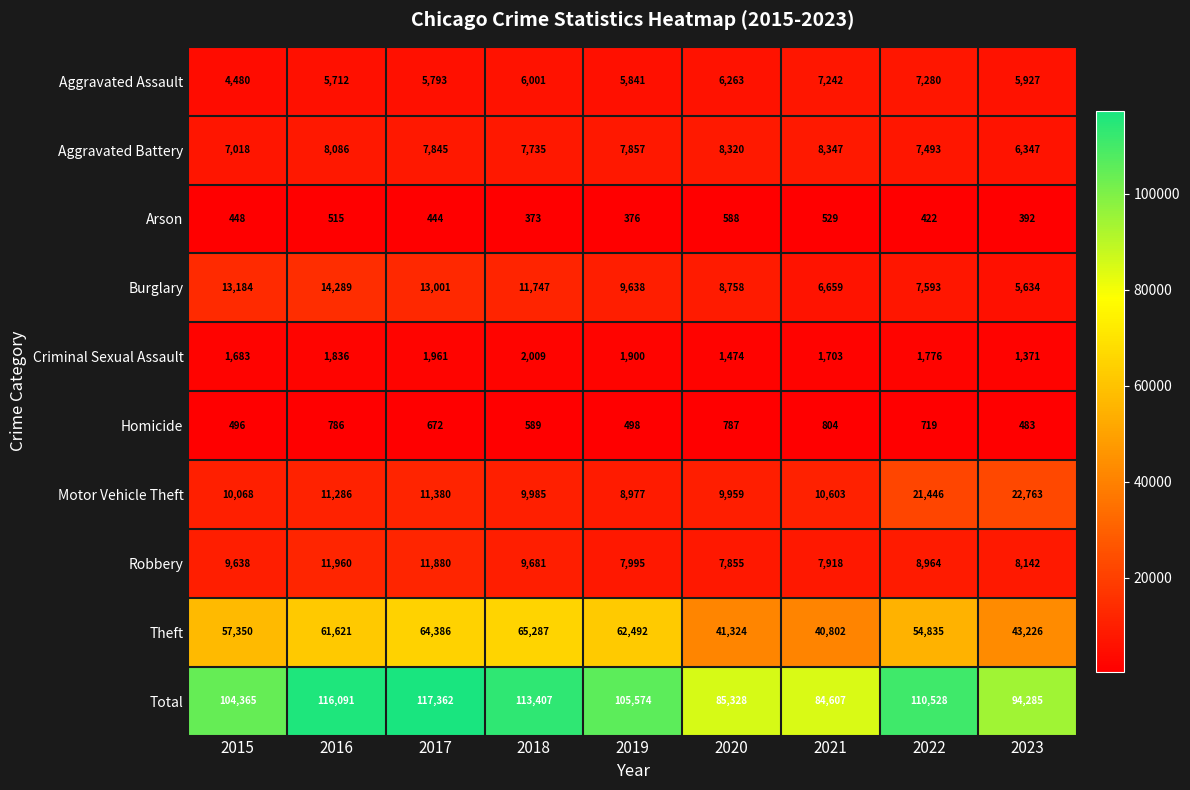

The value of Aggravated Battery at 2016 is 8086. True or false?

True